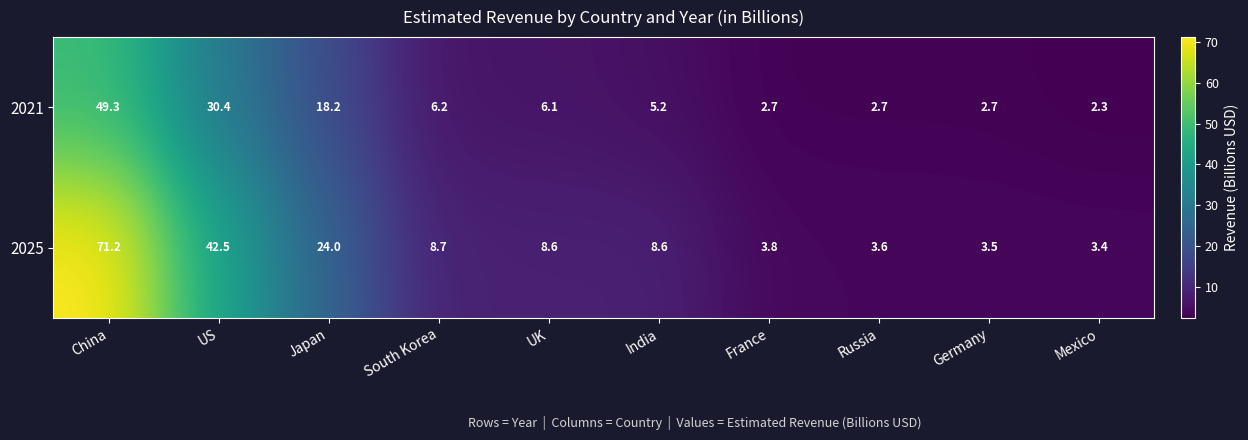

Reading left to right, list all the values displayed in this chart.

2021: China=49.3	US=30.4	Japan=18.2	South Korea=6.2	UK=6.1	India=5.2	France=2.7	Russia=2.7	Germany=2.7	Mexico=2.3
2025: China=71.2	US=42.5	Japan=24.0	South Korea=8.7	UK=8.6	India=8.6	France=3.8	Russia=3.6	Germany=3.5	Mexico=3.4